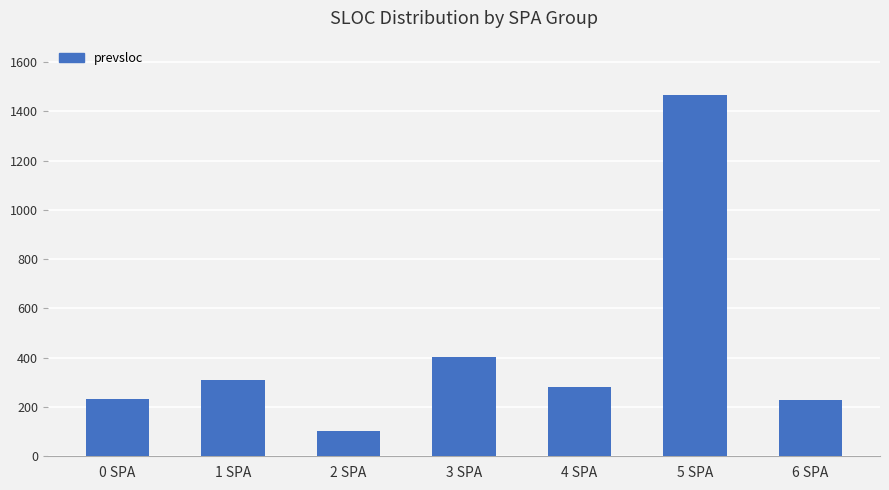

Count the number of categories in the chart.

7